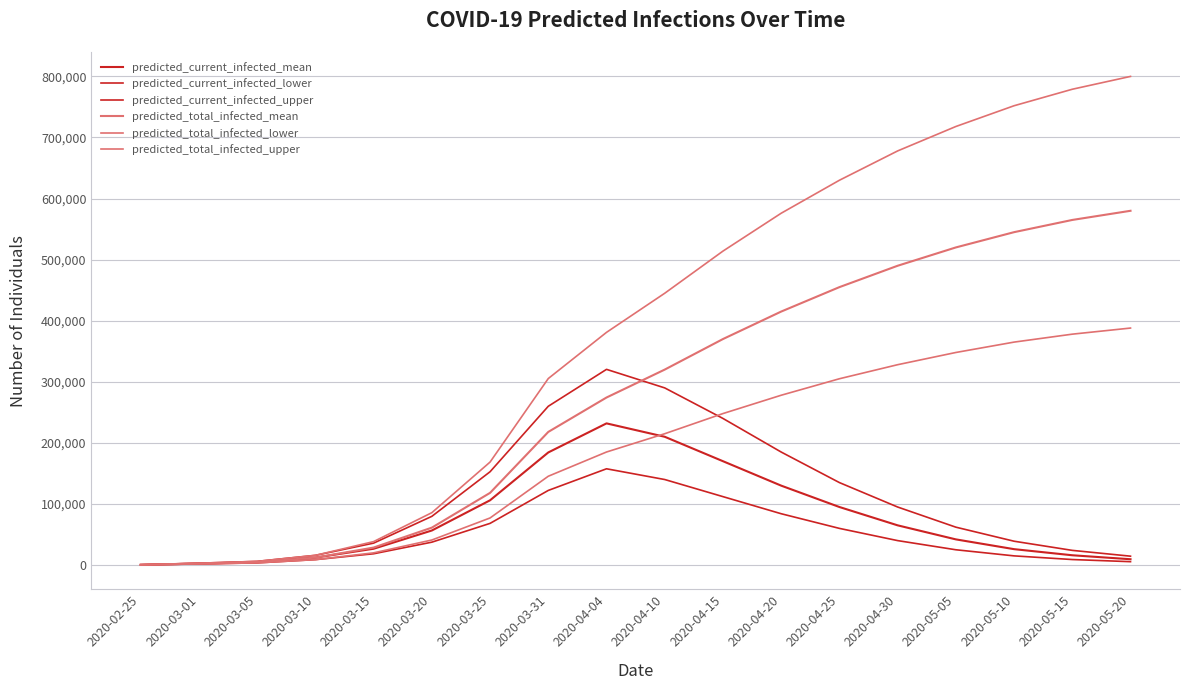

How many categories are shown in the chart?

18